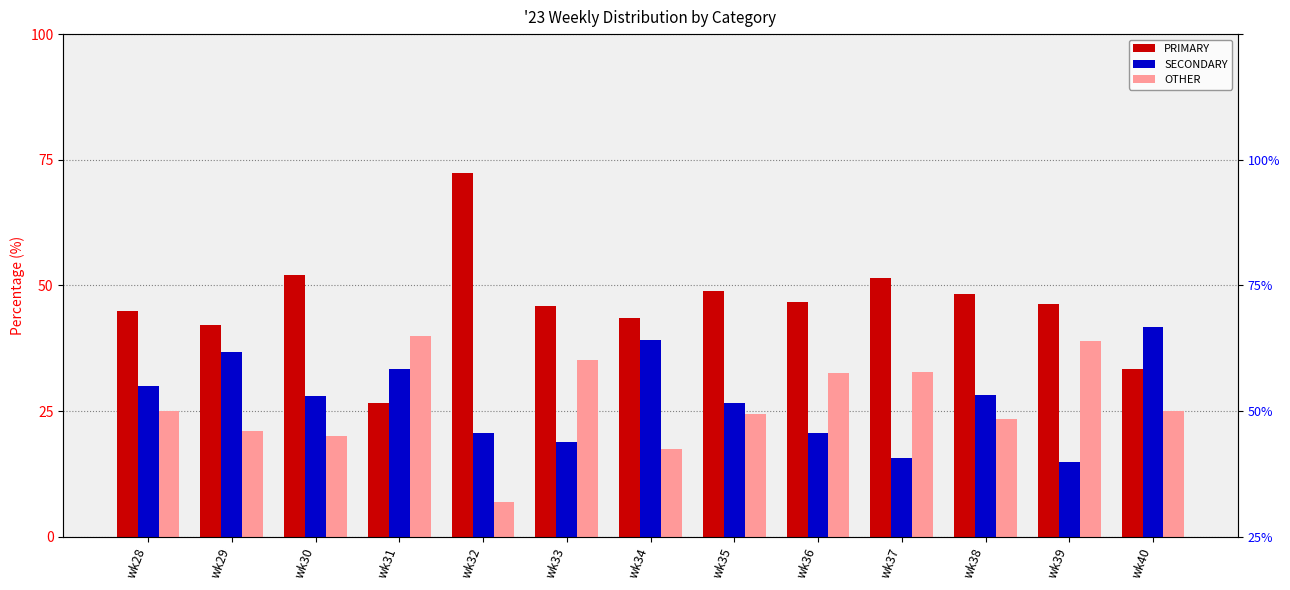

What is the spread (max minus min) of values at wk34?

26.1